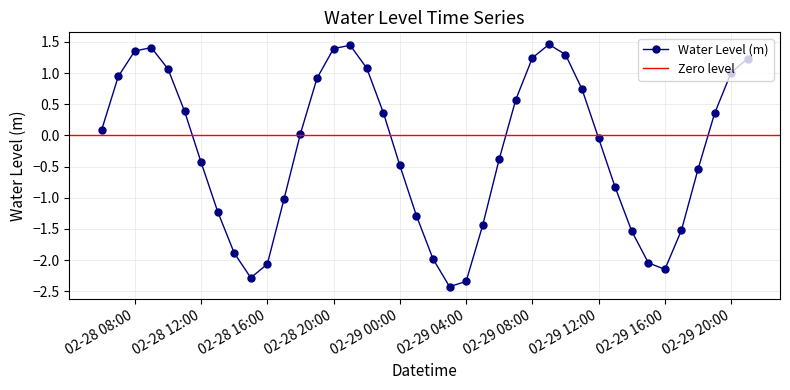

True or false: there are more than 2 points higher than both neighbors.

True